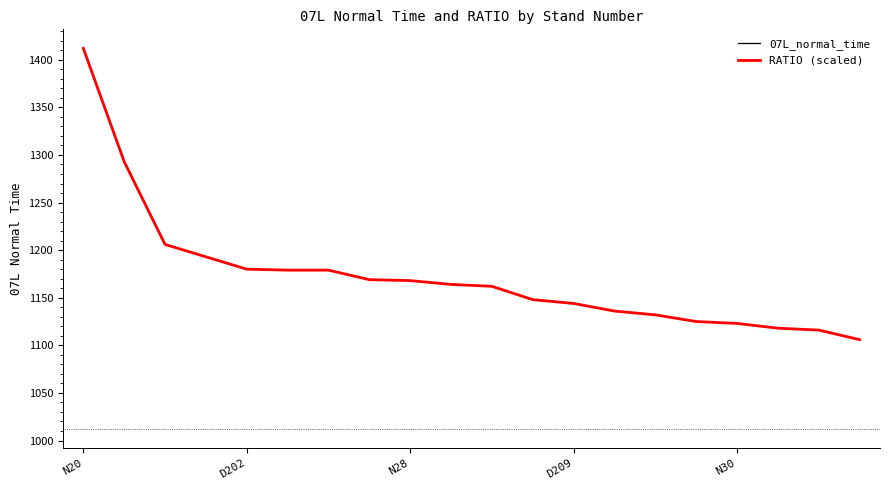

At which label does RATIO (scaled) first exceed 1164?

N20